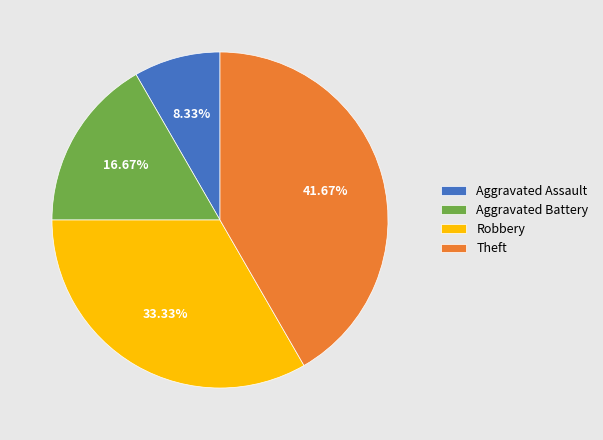

Rank the categories by value from lowest to highest.

Aggravated Assault, Aggravated Battery, Robbery, Theft